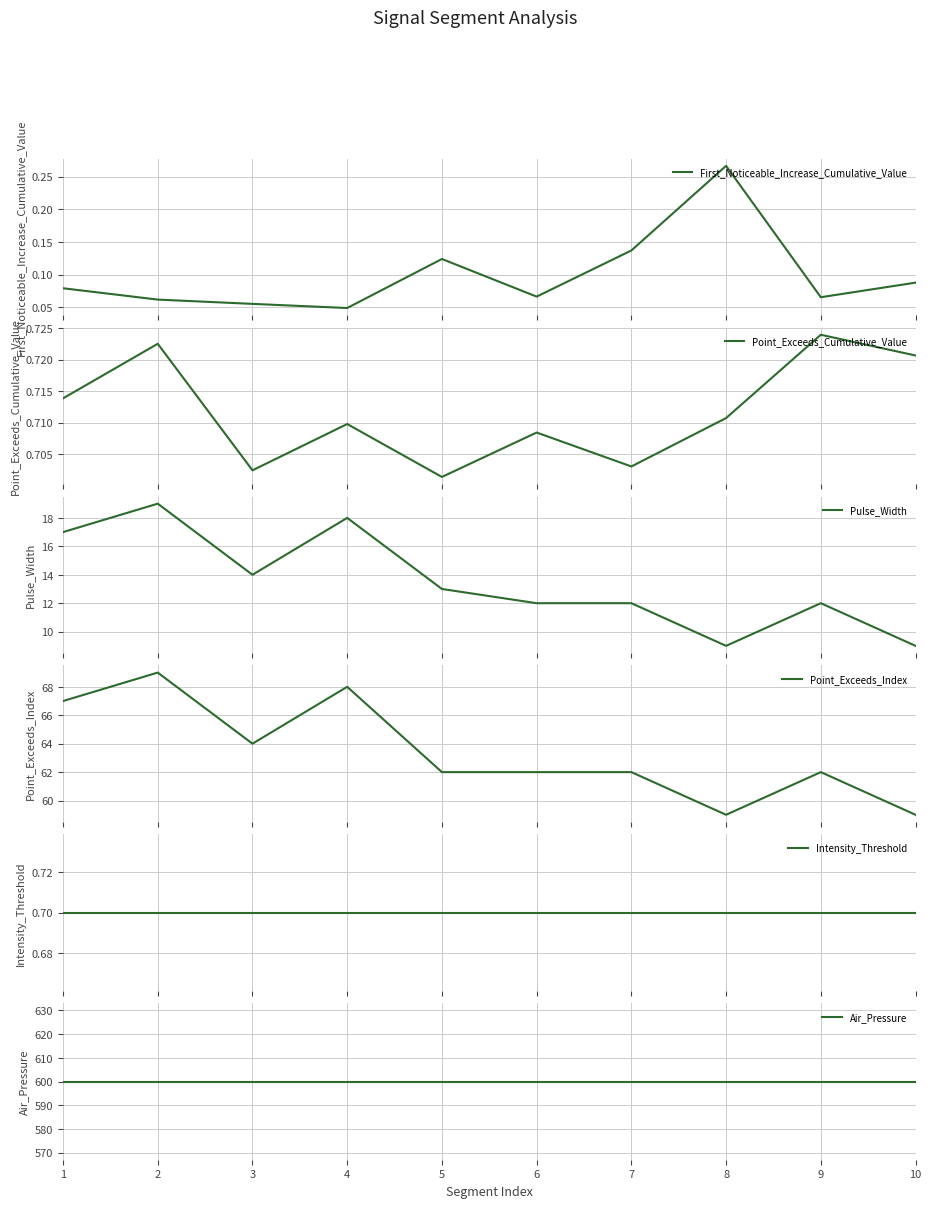

Rank the categories by Point_Exceeds_Index value from highest to lowest.

2, 4, 1, 3, 5, 6, 7, 9, 8, 10